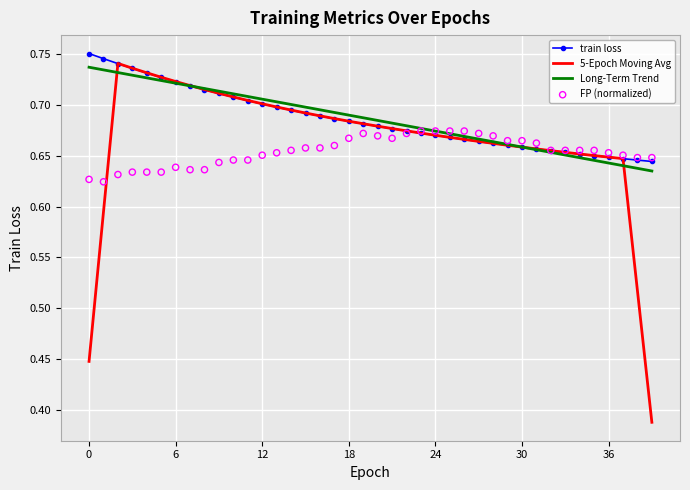

Which series contains the lowest Y value?

5-Epoch Moving Avg